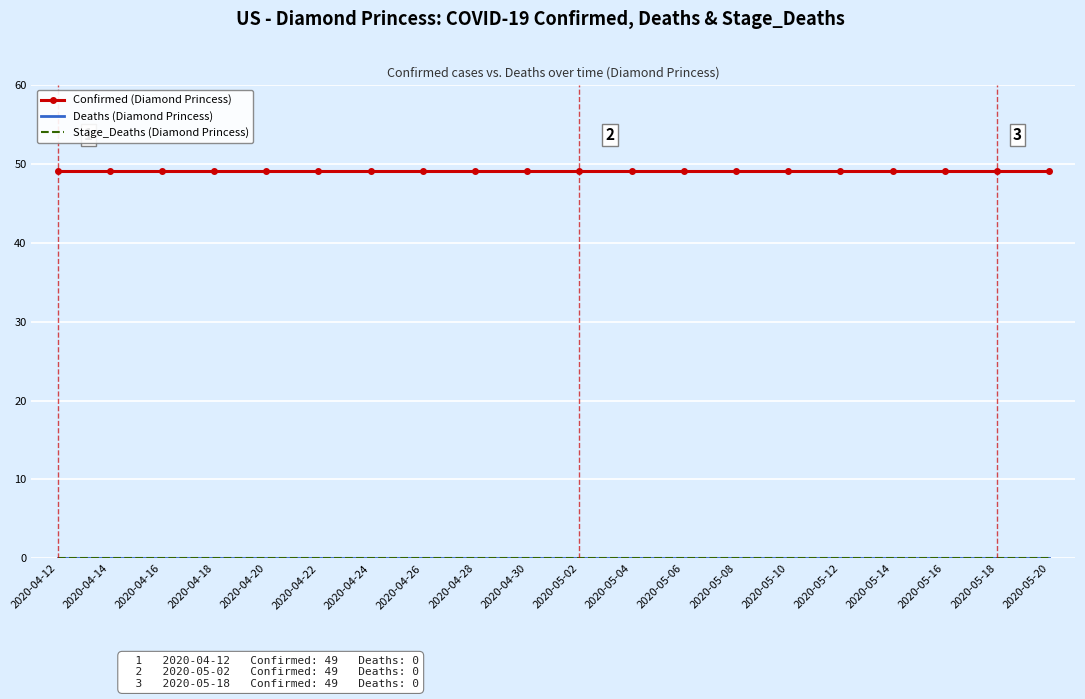

Which category has the lowest value in the Stage_Deaths (Diamond Princess) series?

2020-04-12